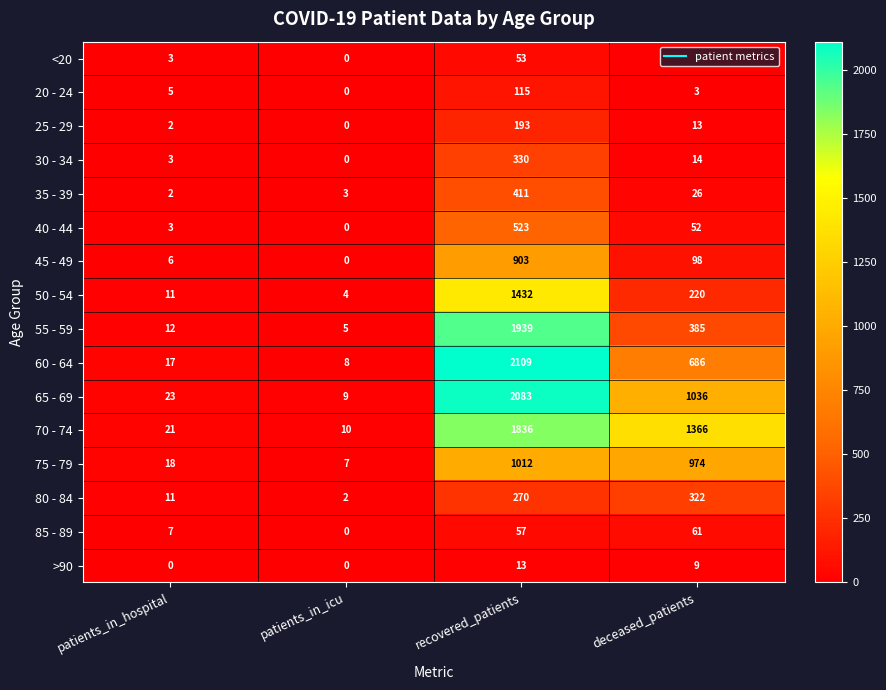

Which series has the largest total across all categories?

70 - 74